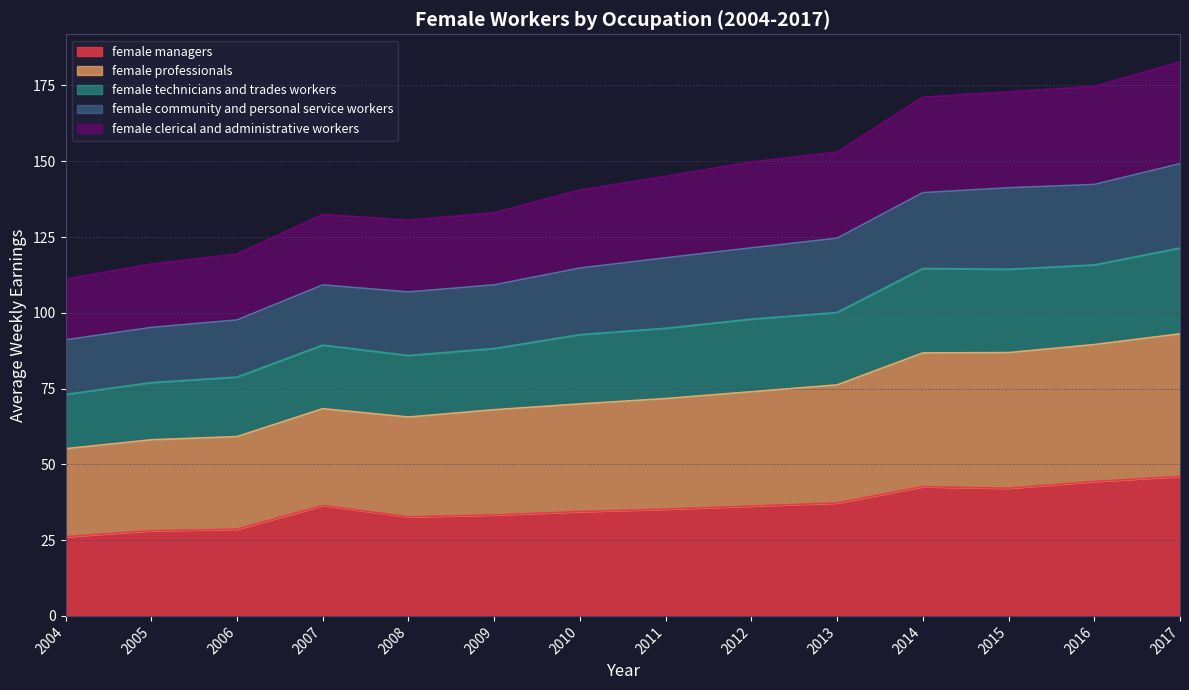

What is the total value across all series at 2011?

145.0